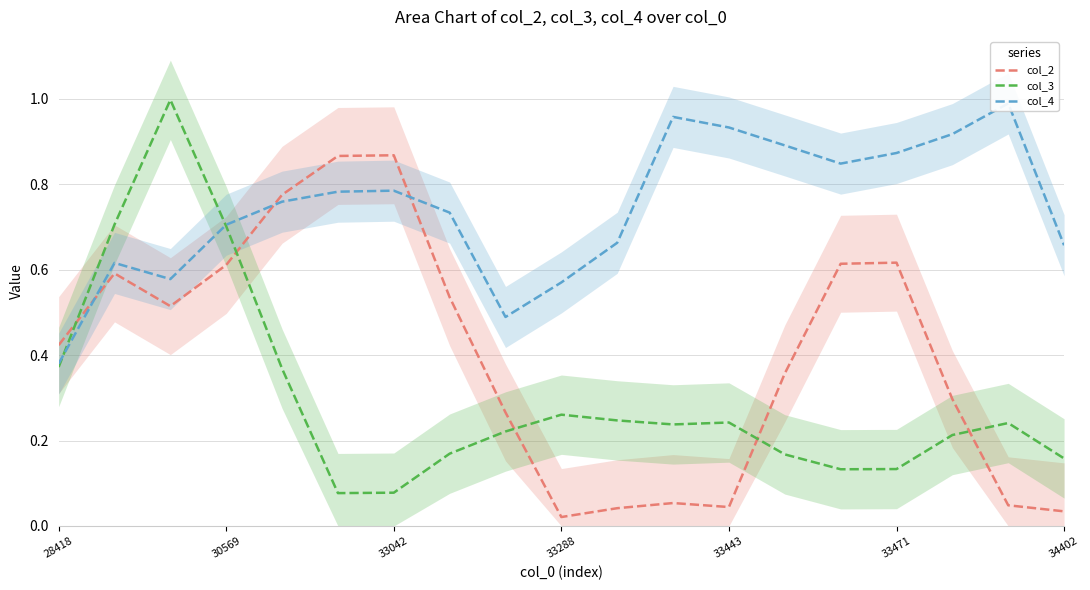

True or false: col_3 has more than 0 points higher than both neighbors.

True